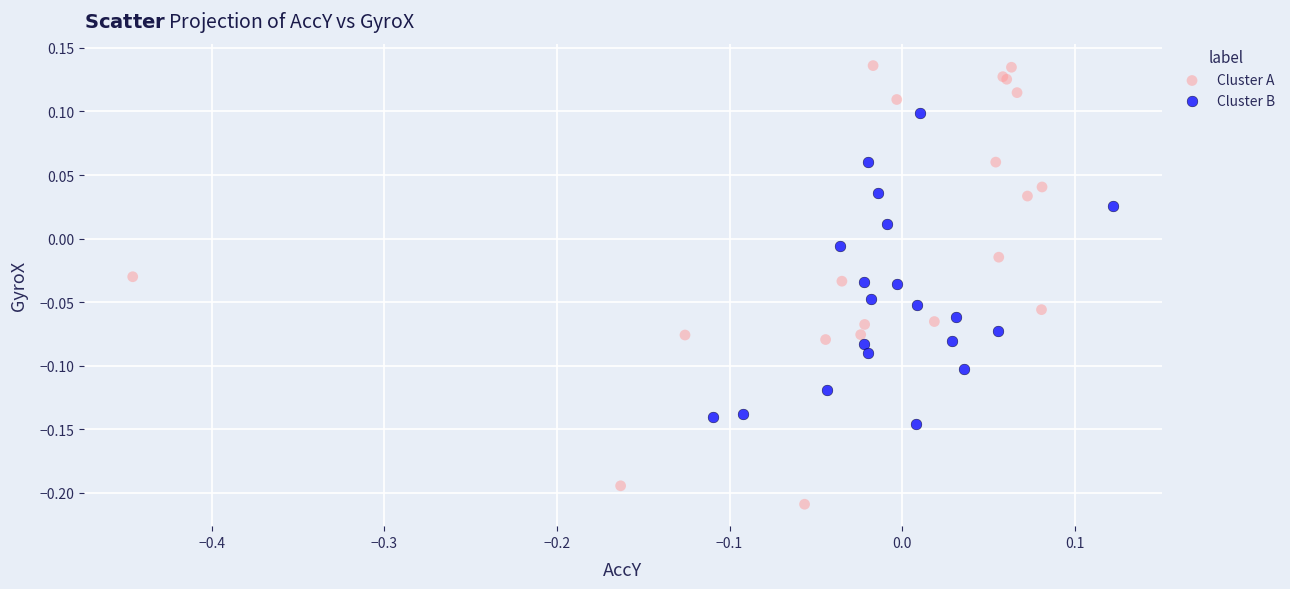

Which series reaches the maximum Y coordinate?

Cluster A